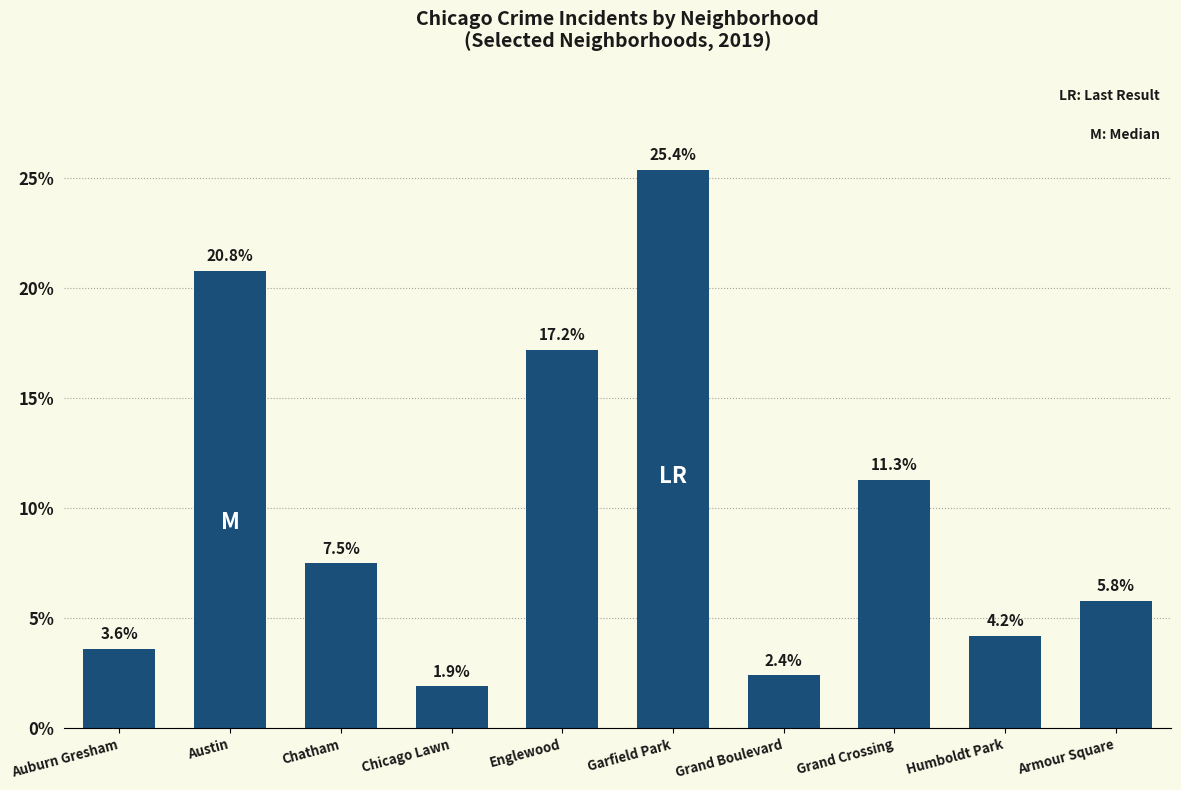

How many values exceed 7?

5